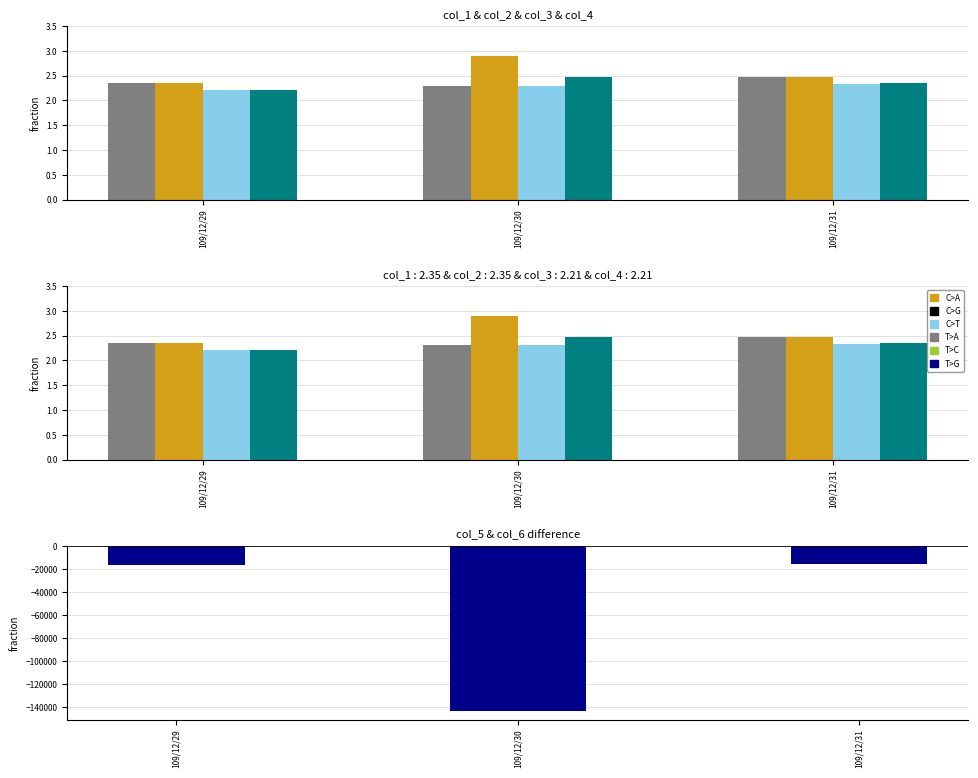

At which category is the sum across all series the highest?

109/12/31